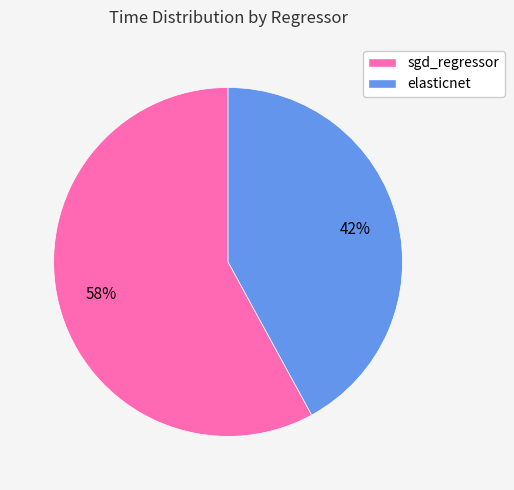

Which category has the smallest portion of the pie?

elasticnet